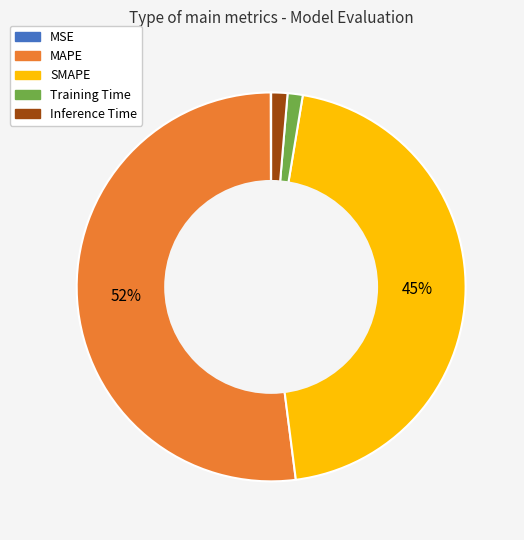

What percentage is the SMAPE slice, to the nearest percent?

45%